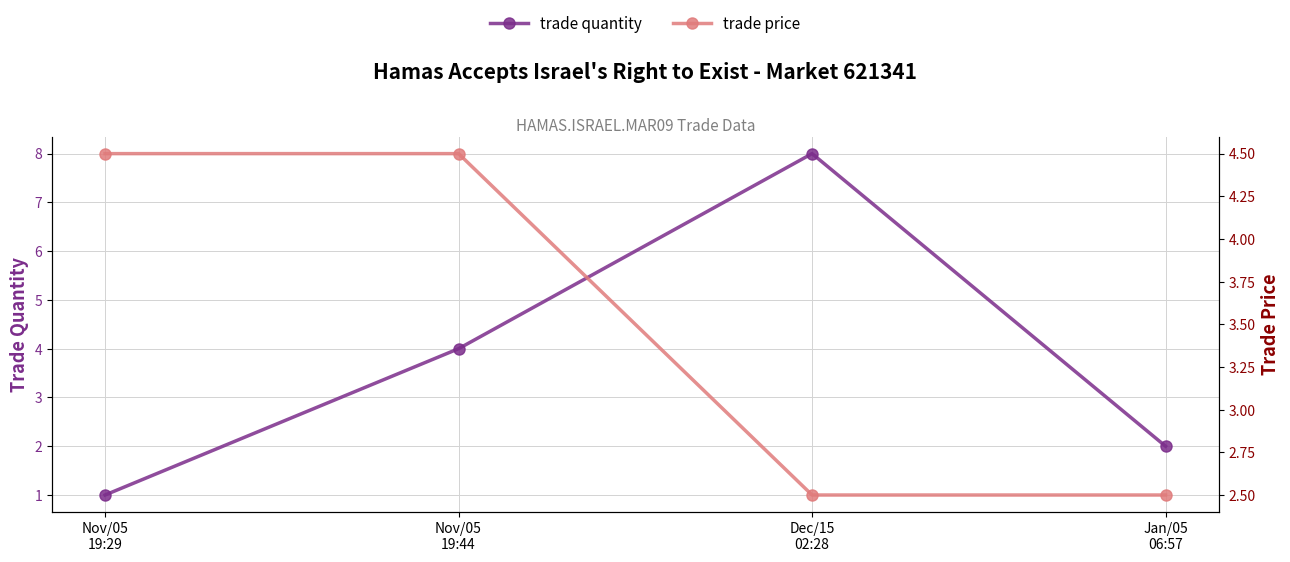

Where does the trade quantity series first go above 4?

Dec/15
02:28